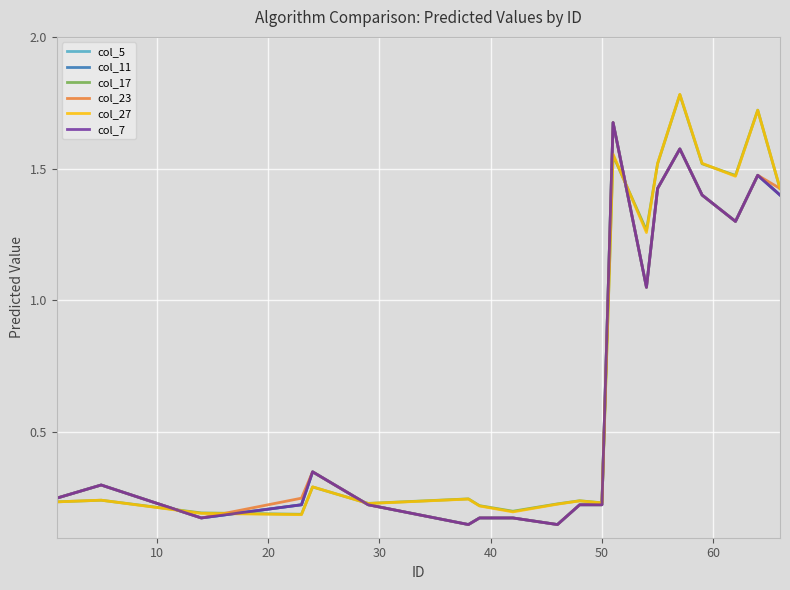

How many lines are shown in the chart?

6